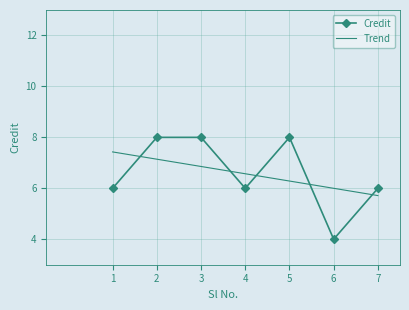

Which series has the largest range (max minus min)?

Credit